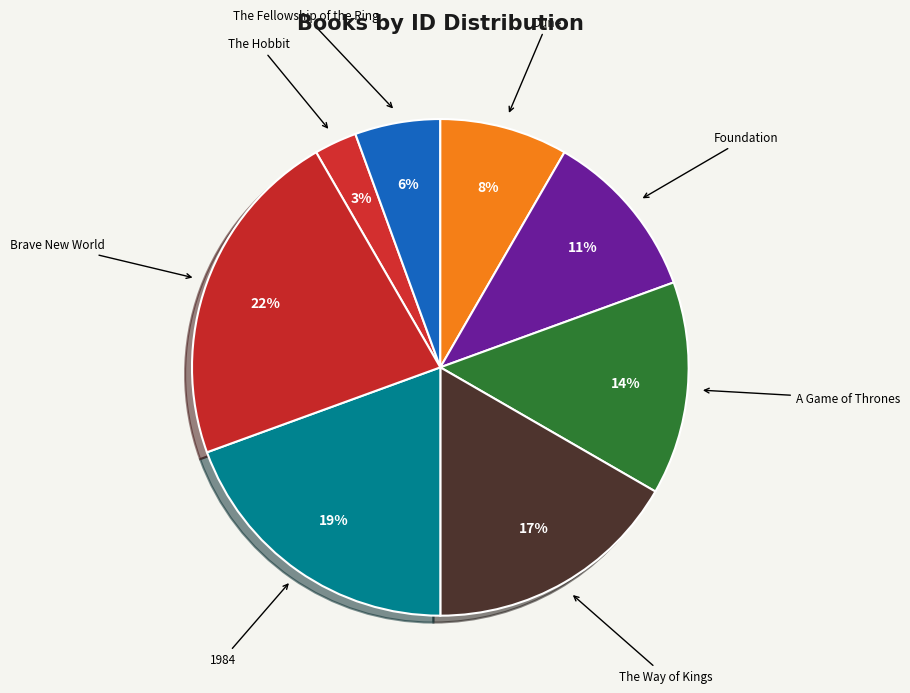

To the nearest percent, what is the average slice percentage?

12%